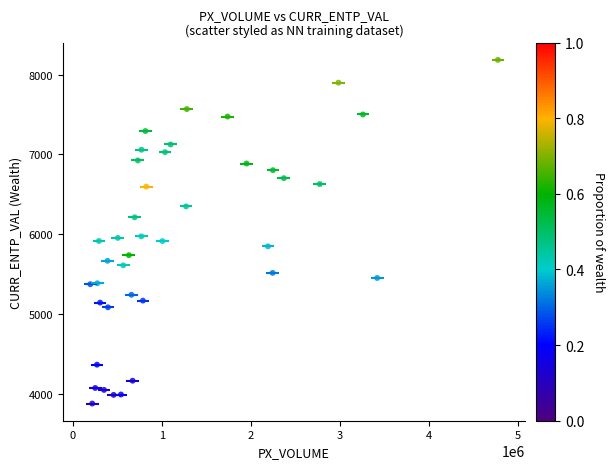

What is the range of X values (max minus min)?

4573936.0